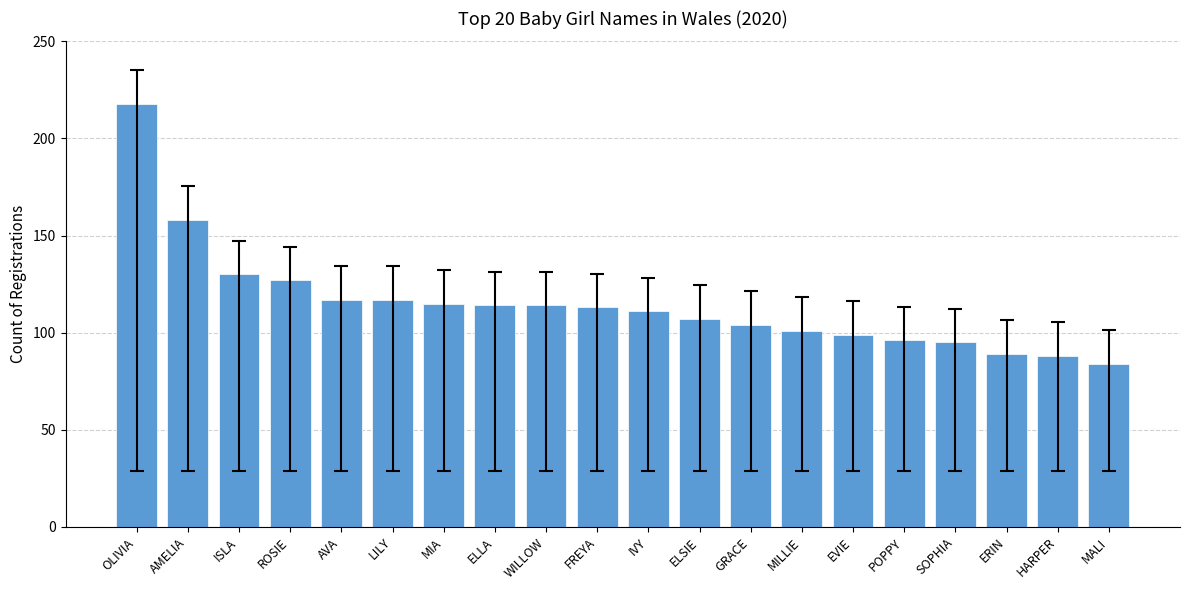

What is the maximum value shown in the chart?

218